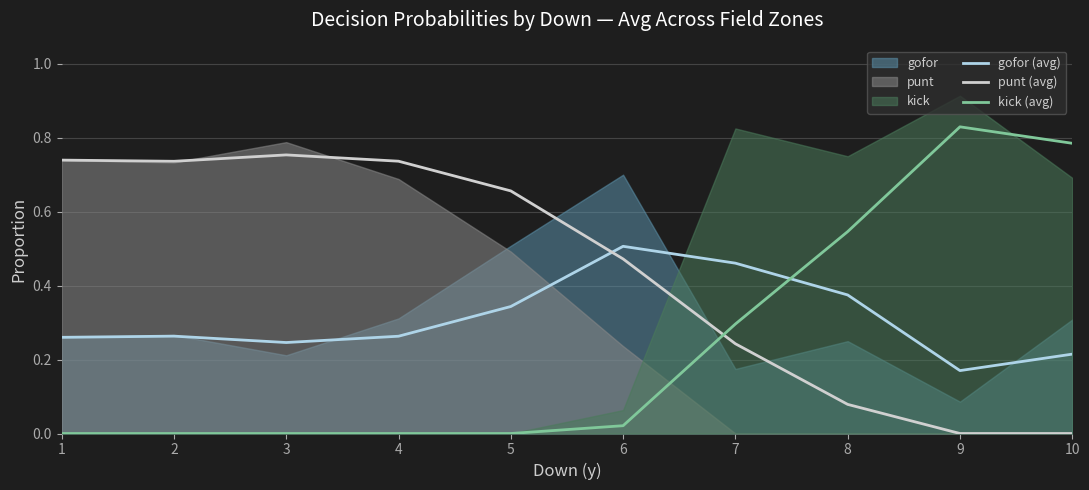

What is the value of the kick (avg) point at the 7th from the left?

0.3